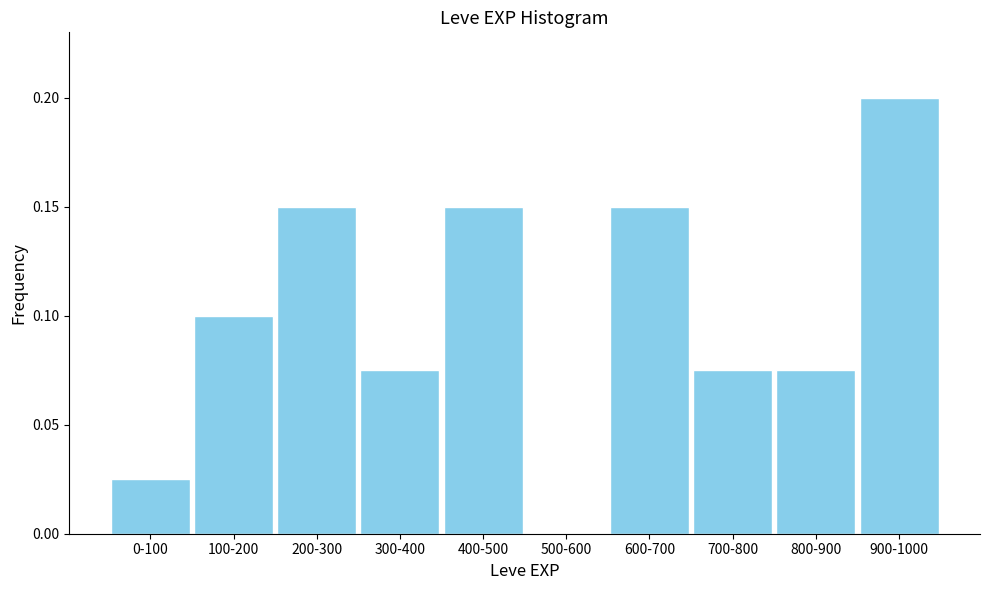

The chart shows a value of 0.0 at 800-900. True or false?

False